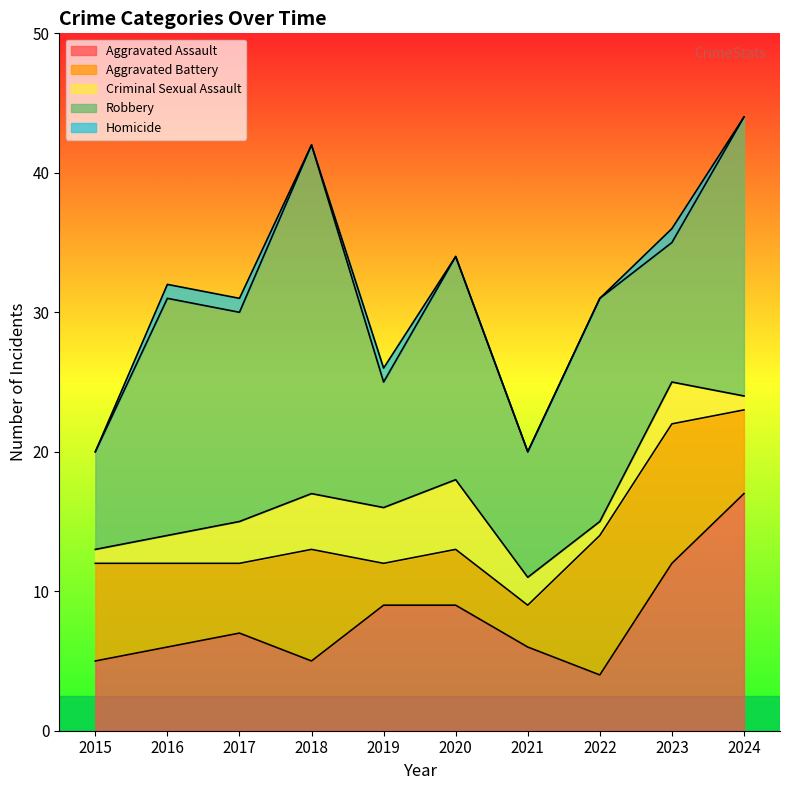

What is the minimum value for Criminal Sexual Assault?

1